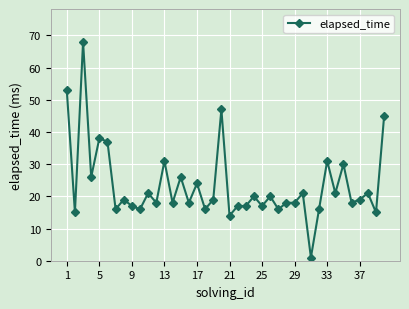

True or false: the data has more than 1 interior local peaks.

True